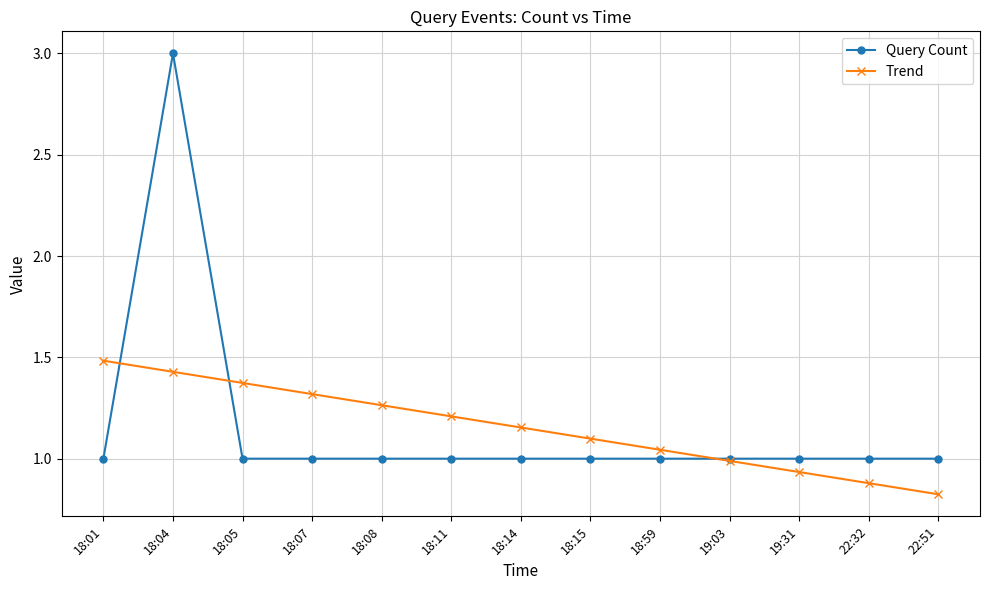

What is the label of the 9th point from the right?

18:08